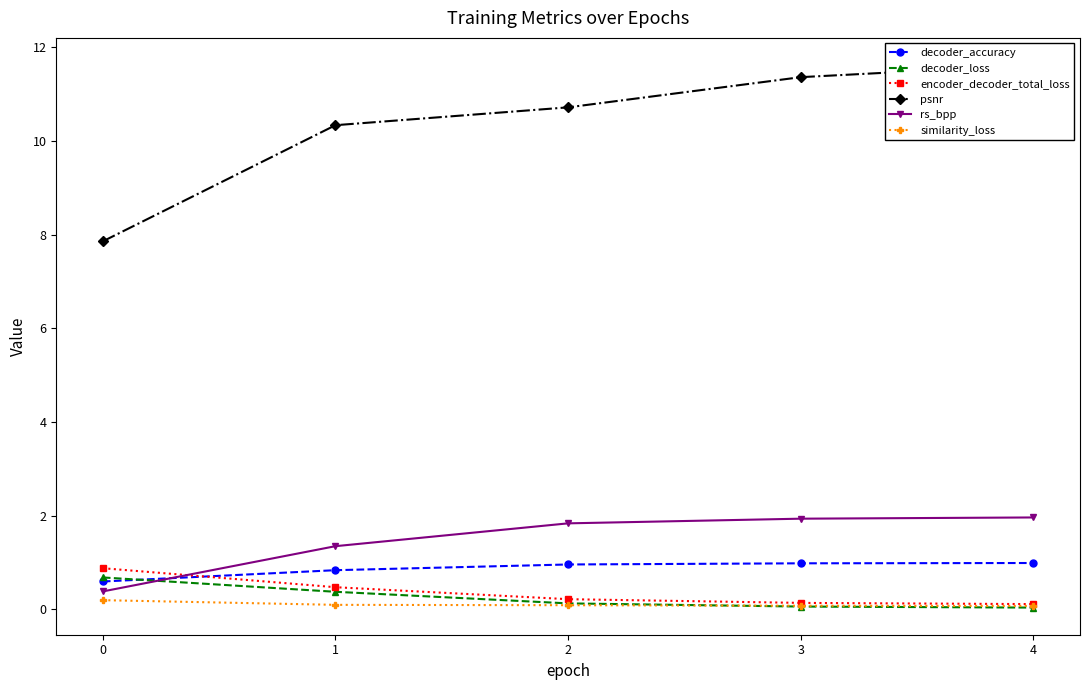

Reading left to right, extract all data points from this chart.

decoder_accuracy: 0=0.6	1=0.8	2=1.0	3=1.0	4=1.0
decoder_loss: 0=0.7	1=0.4	2=0.1	3=0.1	4=0.0
encoder_decoder_total_loss: 0=0.9	1=0.5	2=0.2	3=0.1	4=0.1
psnr: 0=7.9	1=10.3	2=10.7	3=11.4	4=11.6
rs_bpp: 0=0.4	1=1.4	2=1.8	3=1.9	4=2.0
similarity_loss: 0=0.2	1=0.1	2=0.1	3=0.1	4=0.1